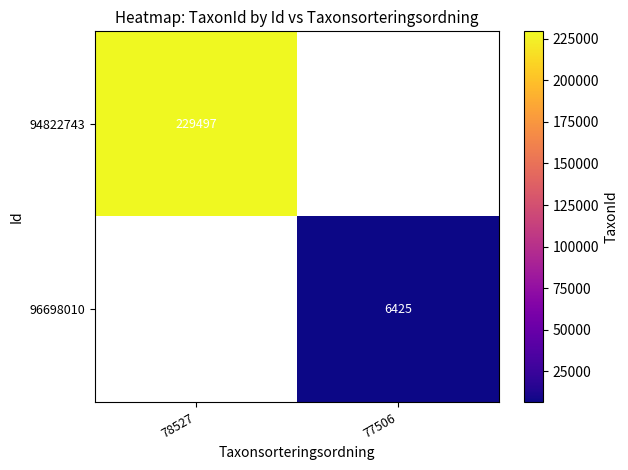

Between 77506 and 78527, which is larger?

78527